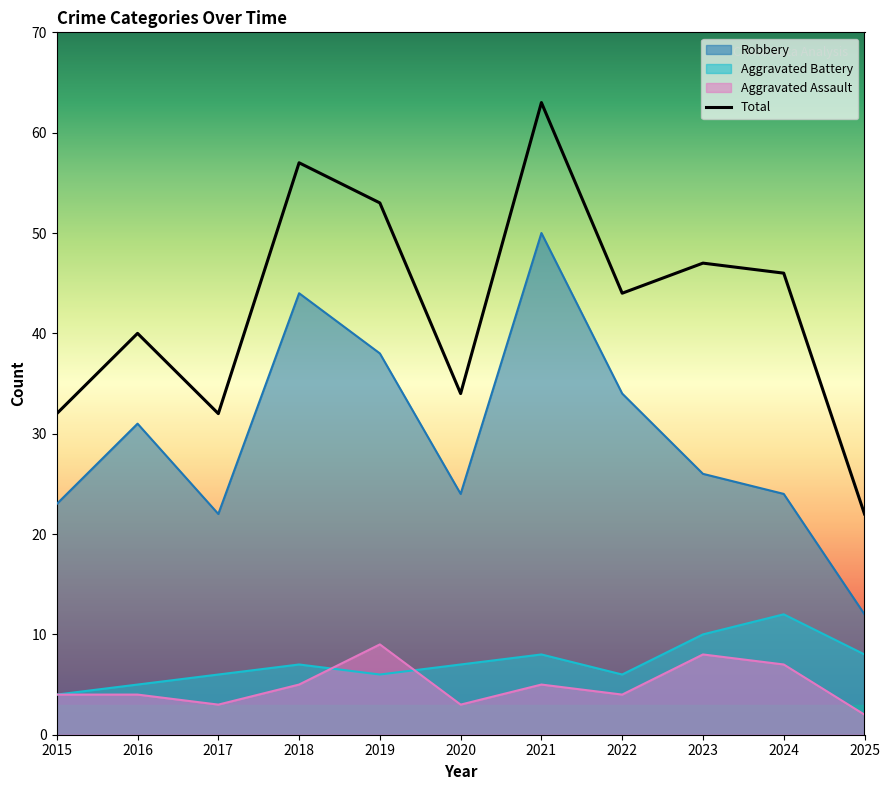

How many distinct data groups are displayed?

4